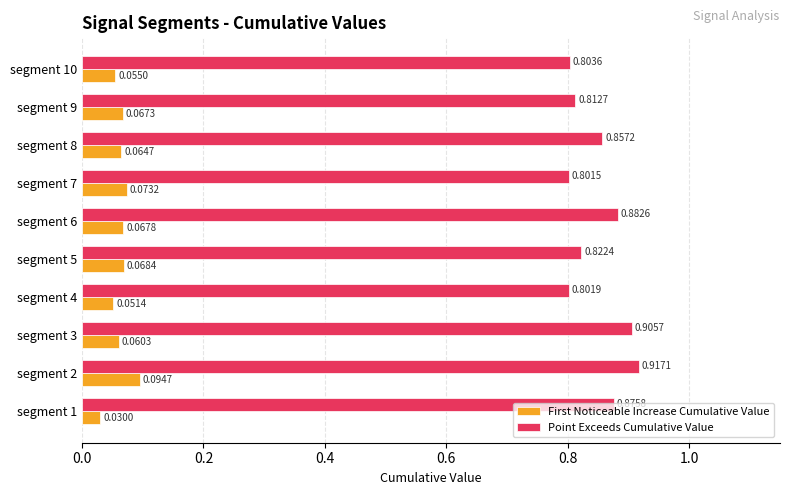

What is the sum of the Point Exceeds Cumulative Value values at segment 2 and segment 4?

1.7